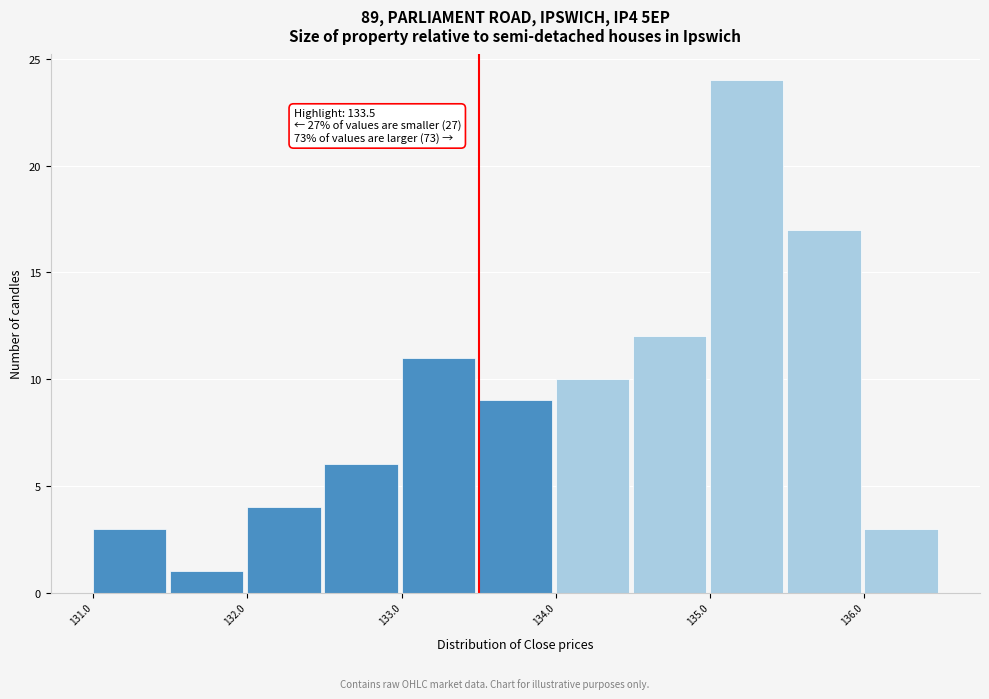

Over which range of the x-axis is the bar tallest?

135.0 to 135.5